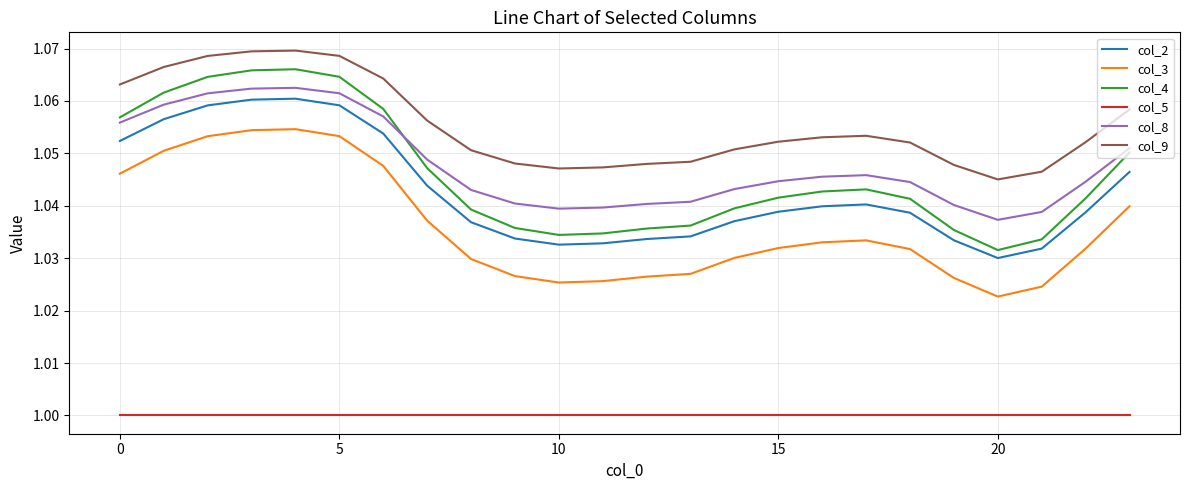

Which series has the largest total across all categories?

col_9